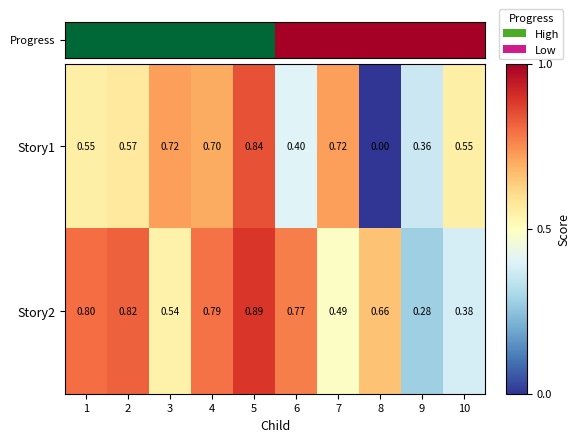

Which series changed the most between 2 and 10?

Story2